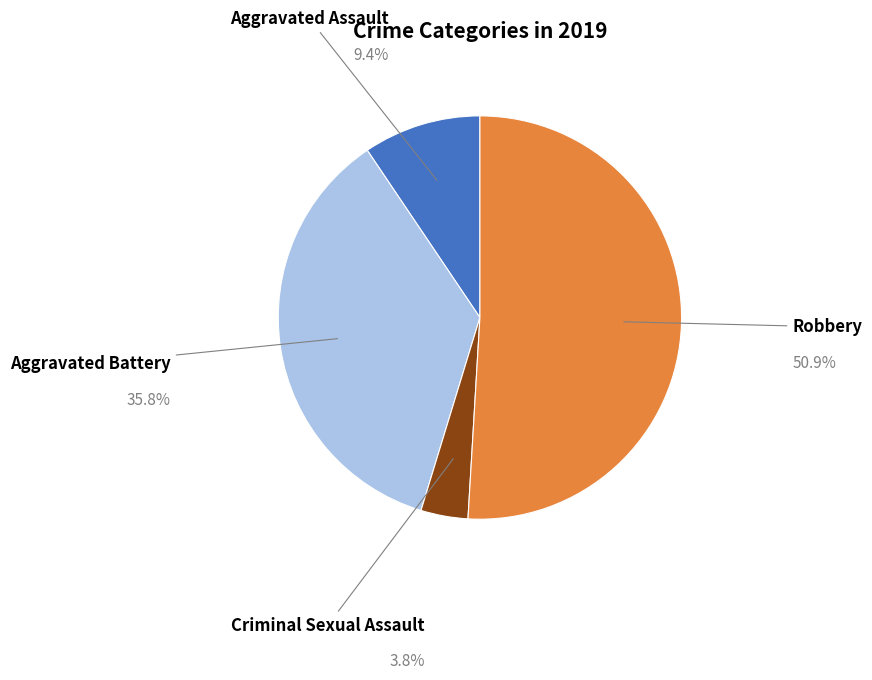

Is there any slice that represents more than half of the pie?

Yes